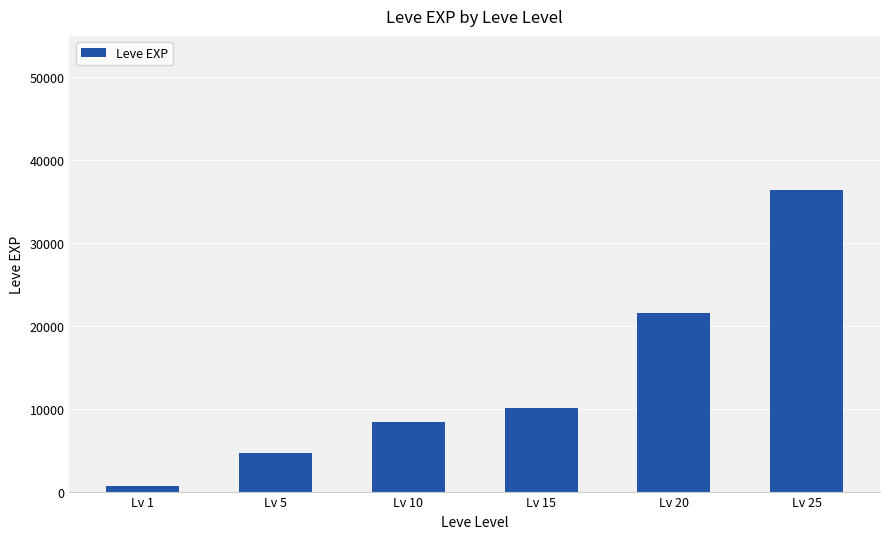

Count the values in the range 4660 to 21600.

4